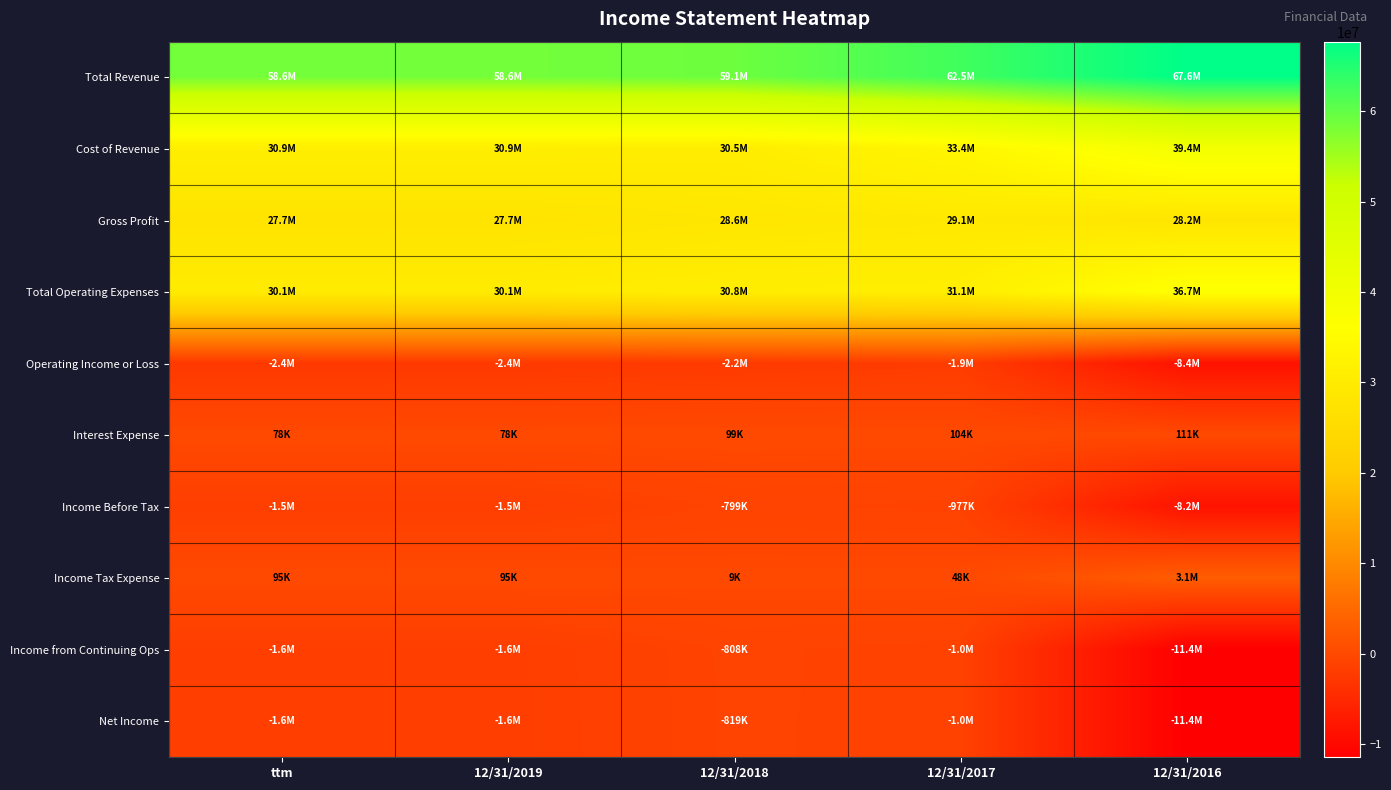

Reading right to left, extract all data points from this chart.

Total Revenue: 12/31/2016=67611000	12/31/2017=62549000	12/31/2018=59090000	12/31/2019=58571000	ttm=58571000
Cost of Revenue: 12/31/2016=39381000	12/31/2017=33399000	12/31/2018=30506000	12/31/2019=30882000	ttm=30882000
Gross Profit: 12/31/2016=28230000	12/31/2017=29149000	12/31/2018=28583000	12/31/2019=27689000	ttm=27689000
Total Operating Expenses: 12/31/2016=36660000	12/31/2017=31057000	12/31/2018=30759000	12/31/2019=30064000	ttm=30064000
Operating Income or Loss: 12/31/2016=-8430000	12/31/2017=-1908000	12/31/2018=-2176000	12/31/2019=-2375000	ttm=-2375000
Interest Expense: 12/31/2016=111000	12/31/2017=104000	12/31/2018=99000	12/31/2019=78000	ttm=78000
Income Before Tax: 12/31/2016=-8232000	12/31/2017=-977000	12/31/2018=-799000	12/31/2019=-1471000	ttm=-1471000
Income Tax Expense: 12/31/2016=3133000	12/31/2017=48000	12/31/2018=9000	12/31/2019=95000	ttm=95000
Income from Continuing Ops: 12/31/2016=-11365000	12/31/2017=-1025000	12/31/2018=-808000	12/31/2019=-1566000	ttm=-1566000
Net Income: 12/31/2016=-11366000	12/31/2017=-1025000	12/31/2018=-819000	12/31/2019=-1590000	ttm=-1590000